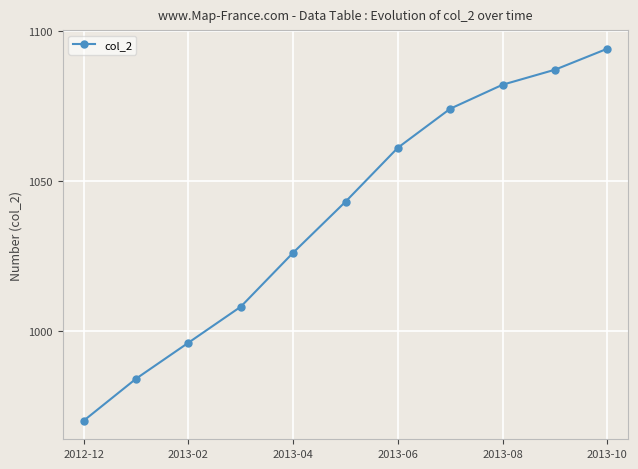

What is the smallest value displayed?

970